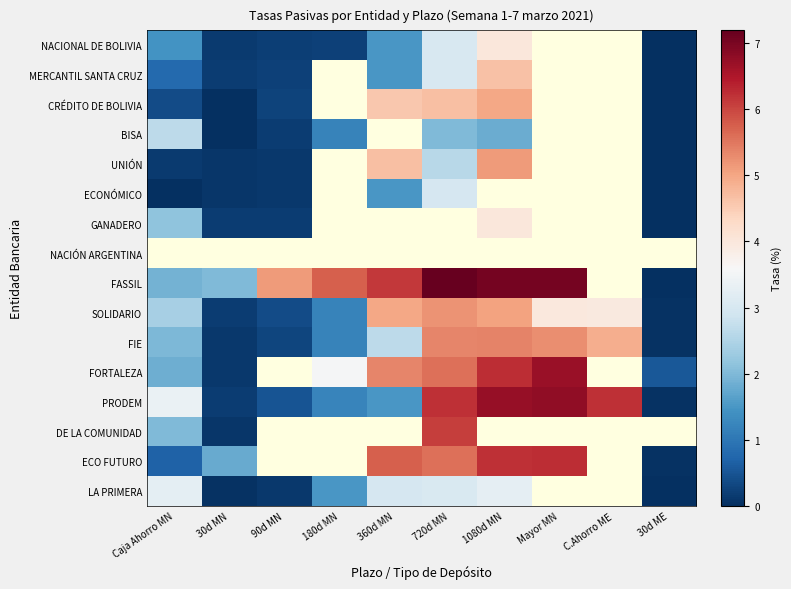

How many series are shown in this chart?

16